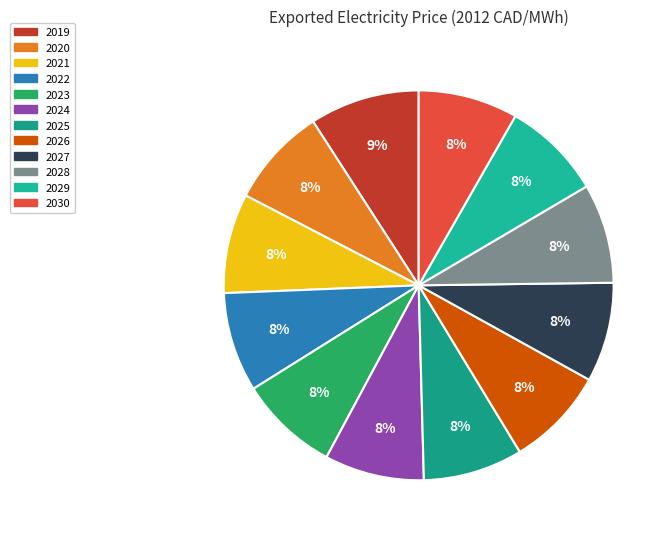

To the nearest percent, what is the combined percentage of 2019 and 2025?

17%